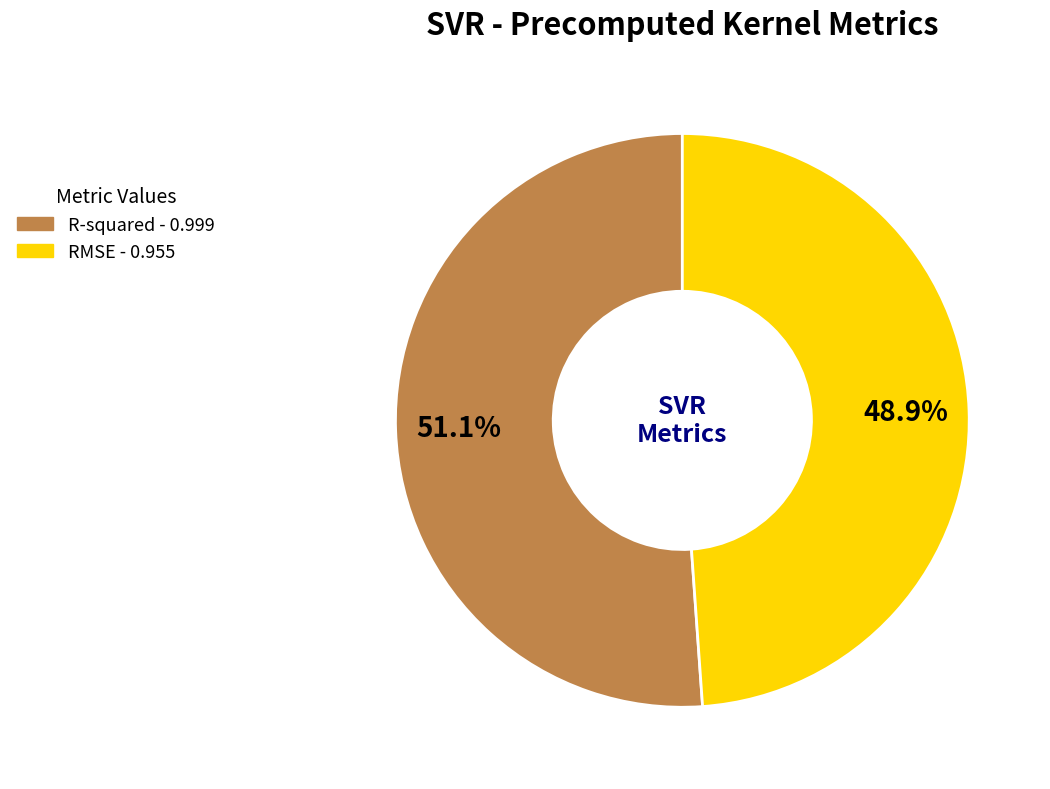

To the nearest percent, what is the average slice percentage?

50%